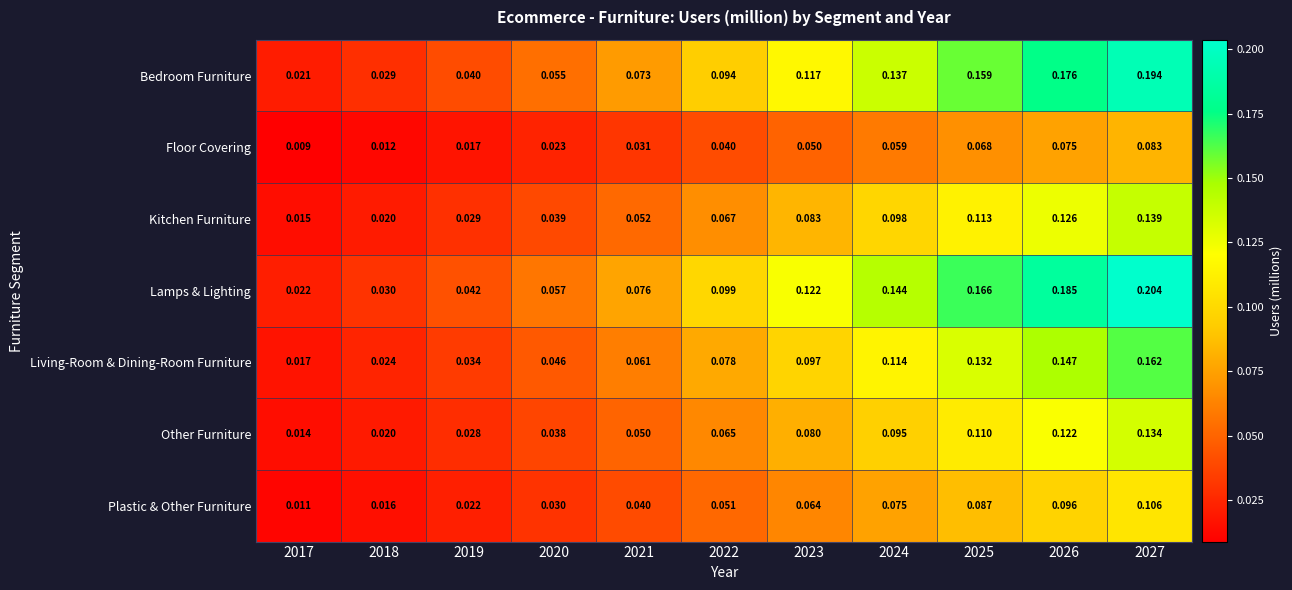

At 2020, list the series in order from smallest to largest.

Floor Covering, Plastic & Other Furniture, Other Furniture, Kitchen Furniture, Living-Room & Dining-Room Furniture, Bedroom Furniture, Lamps & Lighting